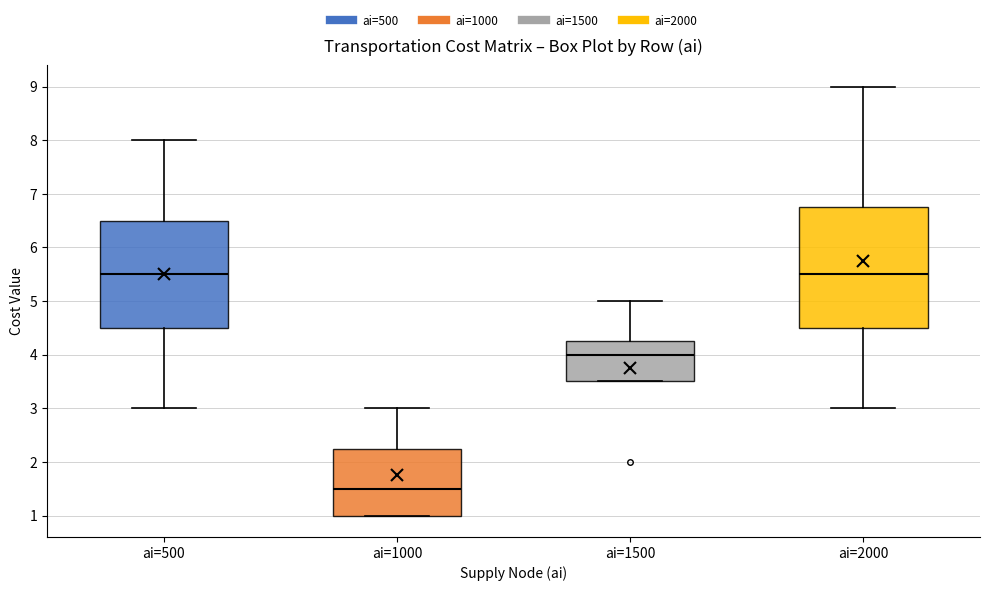

Reading left to right, transcribe this box plot: for each box, give where its median line is, the range the box spans, and where its two whiskers end, as read against the y-axis. The values are not printed on the chart, so give them approximately, as read against the axis.

ai=500: median 5.5, box 4.5 to 6.5, whiskers 3.0 to 8.0
ai=1000: median 1.5, box 1.0 to 2.3, whiskers 1.0 to 3.0
ai=1500: median 4.0, box 3.5 to 4.3, whiskers 3.5 to 5.0
ai=2000: median 5.5, box 4.5 to 6.8, whiskers 3.0 to 9.0